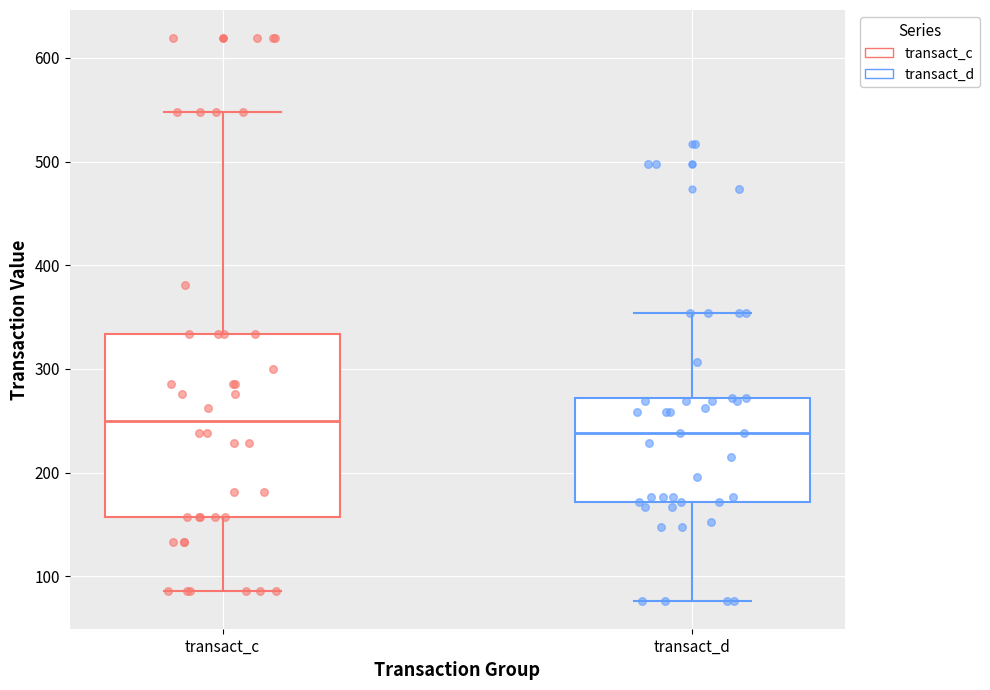

Reading left to right, read every box against the y-axis: the position of its median line, the range the box covers, and the ends of its whiskers. The values are not printed on the chart, so give them approximately, as read against the axis.

transact_c: median 250, box 160 to 330, whiskers 90 to 550
transact_d: median 240, box 170 to 270, whiskers 80 to 350